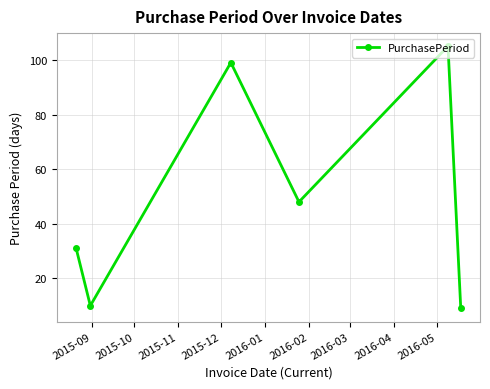

What is the average value?

50